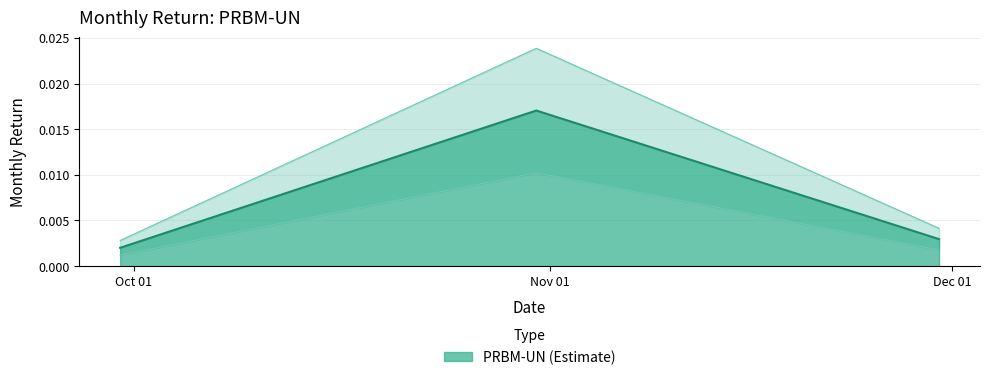

What is the label of the 2nd point from the right?

2021-10-31